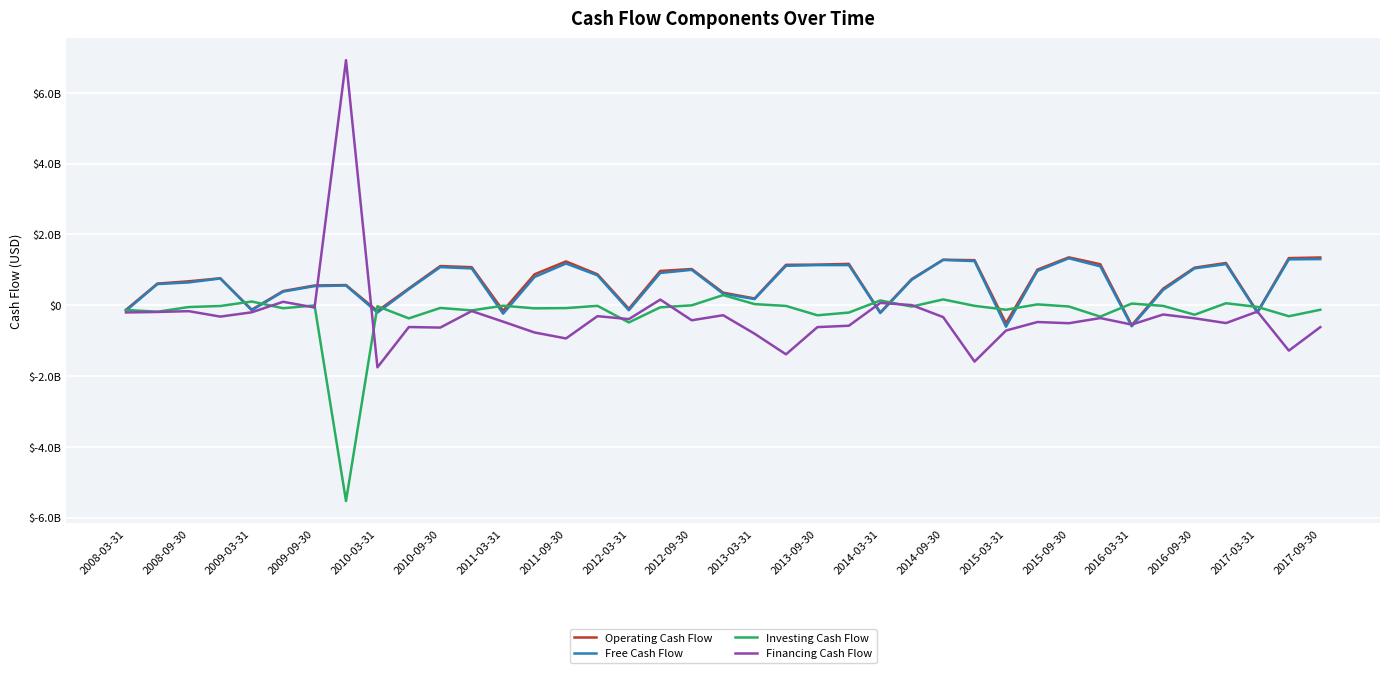

What is the average value of the Investing Cash Flow series?

-215307692